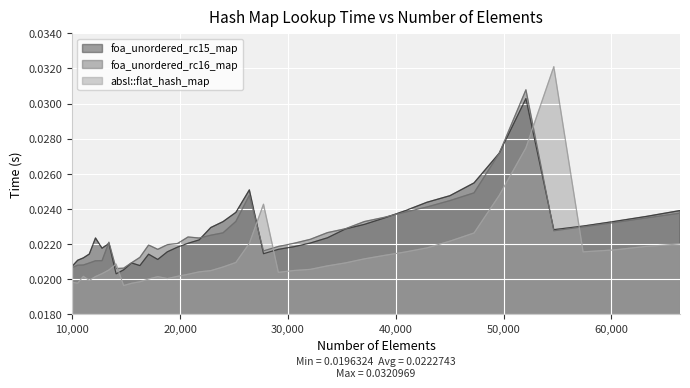

In absl::flat_hash_map, how many points are higher than both neighbors (excluding endpoints)?

5